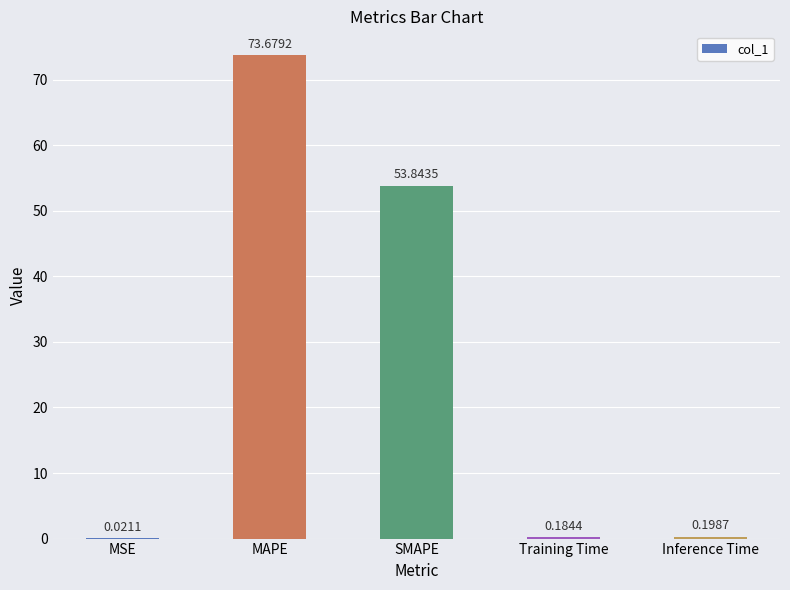

True or false: the data shows 80.4 at SMAPE.

False